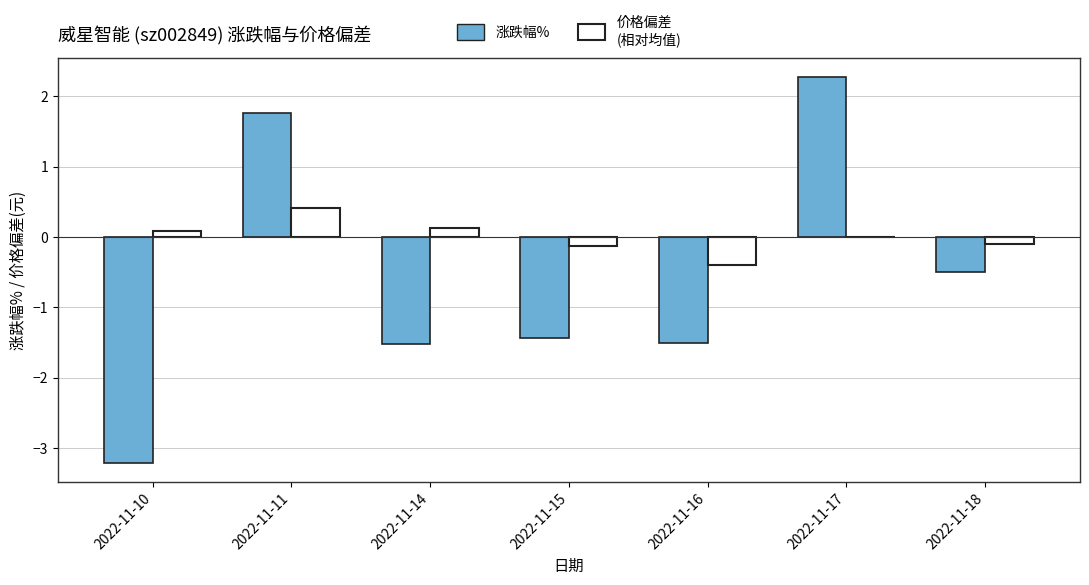

Which series changed the most between 2022-11-10 and 2022-11-18?

涨跌幅%